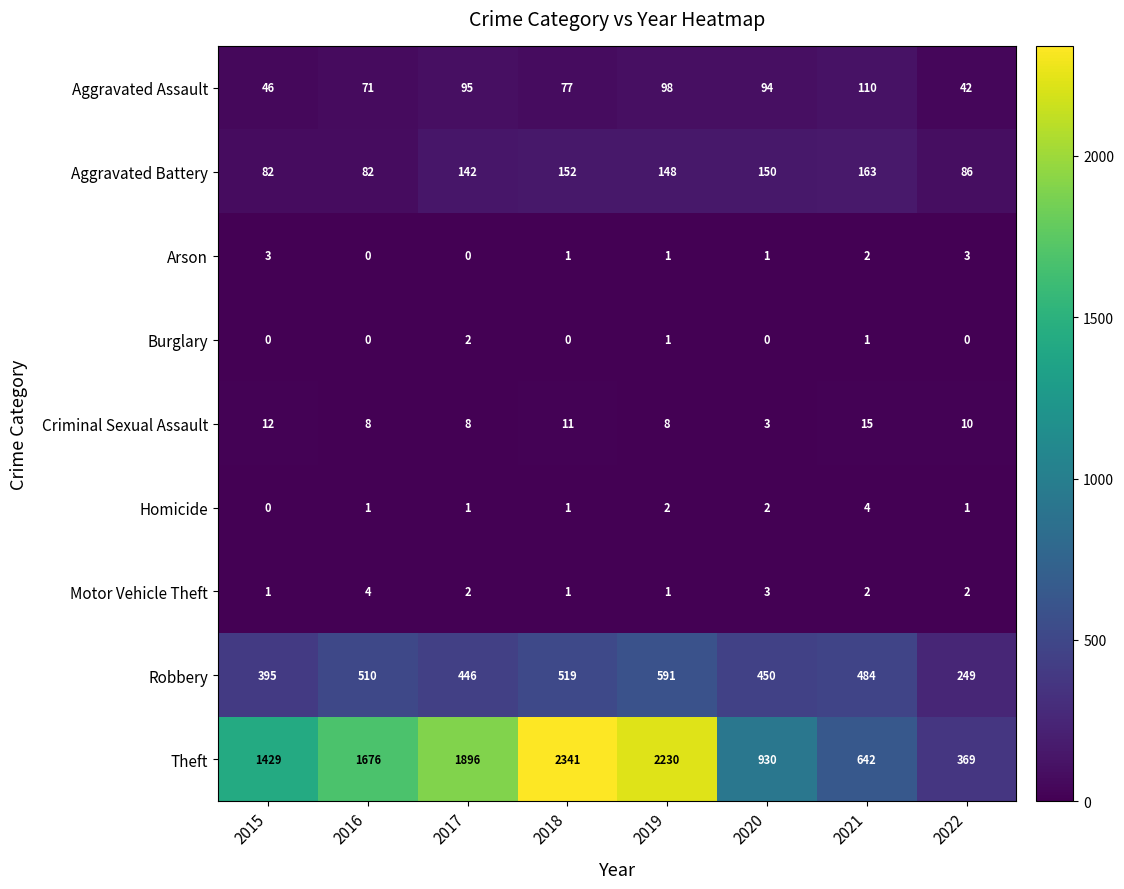

What is the average value of the Robbery series?

456